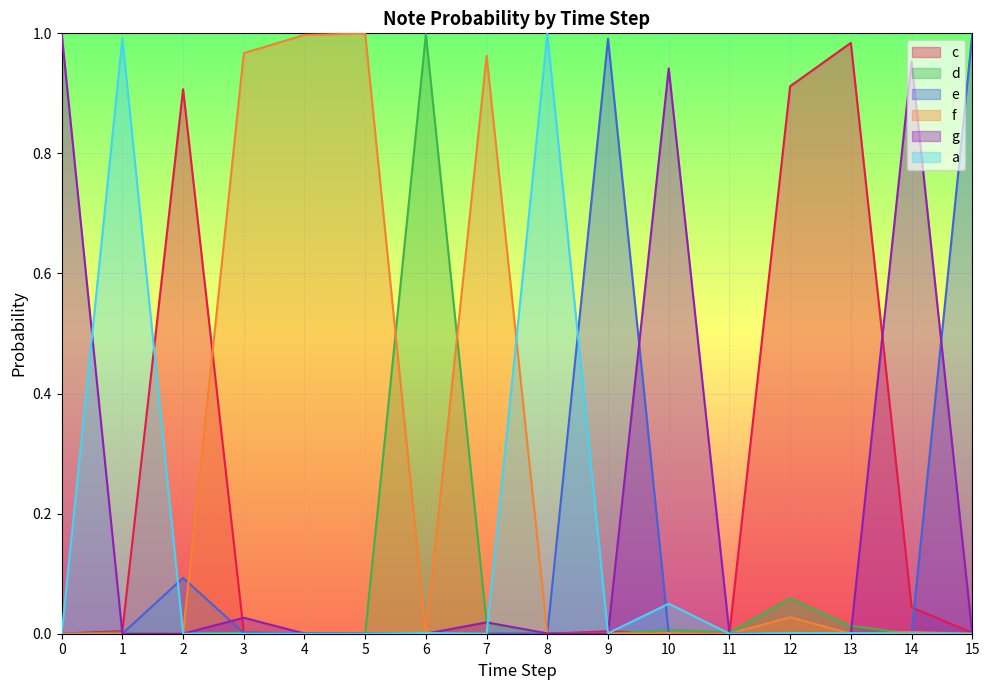

Reading left to right, list all the values displayed in this chart.

c: 0.0	0.0	0.9	0.0	0.0	0.0	0.0	0.0	0.0	0.0	0.0	0.0	0.9	1.0	0.0	0.0
d: 0.0	0.0	0.0	0.0	0.0	0.0	1.0	0.0	0.0	0.0	0.0	0.0	0.1	0.0	0.0	0.0
e: 0.0	0.0	0.1	0.0	0.0	0.0	0.0	0.0	0.0	1.0	0.0	0.0	0.0	0.0	0.0	1.0
f: 0.0	0.0	0.0	1.0	1.0	1.0	0.0	1.0	0.0	0.0	0.0	0.0	0.0	0.0	0.0	0.0
g: 1.0	0.0	0.0	0.0	0.0	0.0	0.0	0.0	0.0	0.0	0.9	0.0	0.0	0.0	1.0	0.0
a: 0.0	1.0	0.0	0.0	0.0	0.0	0.0	0.0	1.0	0.0	0.1	0.0	0.0	0.0	0.0	0.0